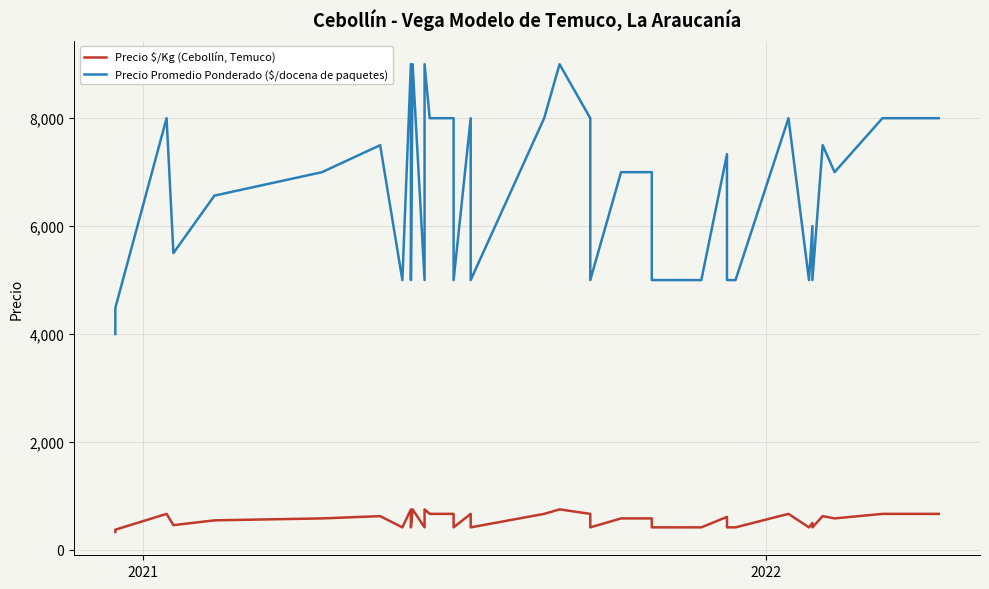

Is the value of Precio $/Kg (Cebollín, Temuco) at 28 greater than the value of Precio Promedio Ponderado ($/docena de paquetes) at 39?

No